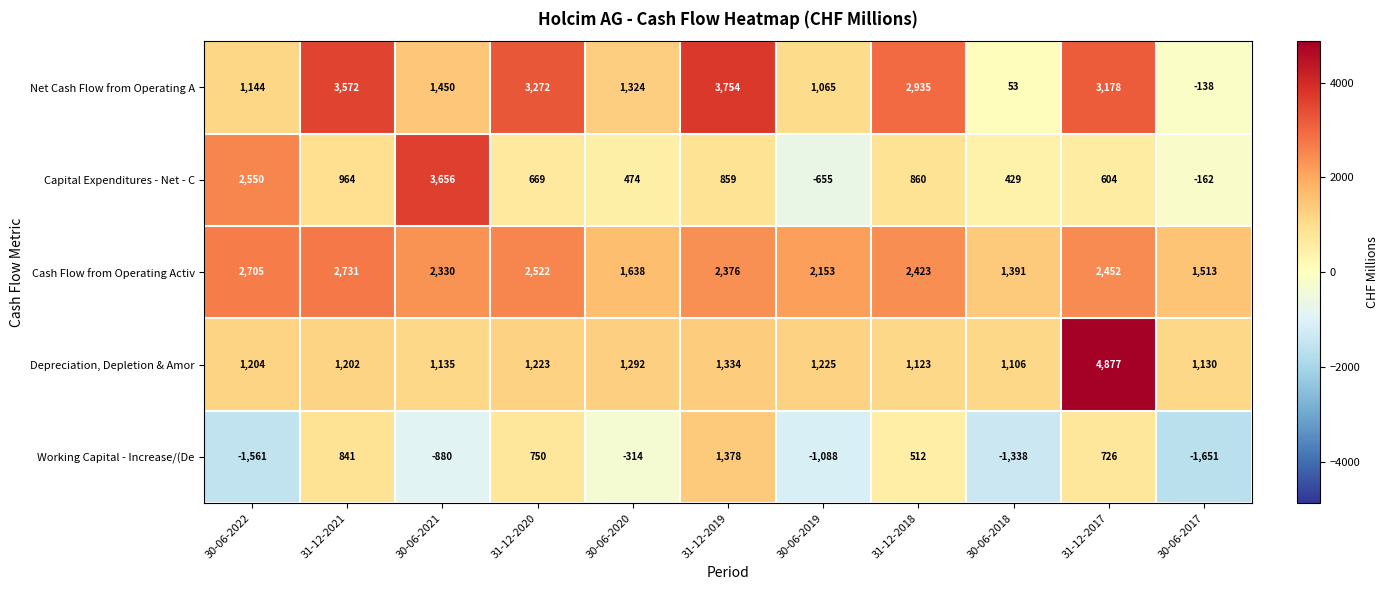

Which series changed the most between 30-06-2021 and 31-12-2020?

Capital Expenditures - Net - C